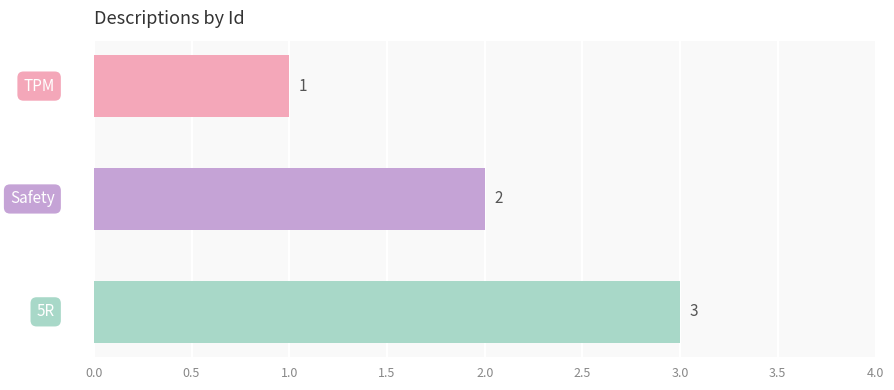

Count the values in the range 1 to 3.

3